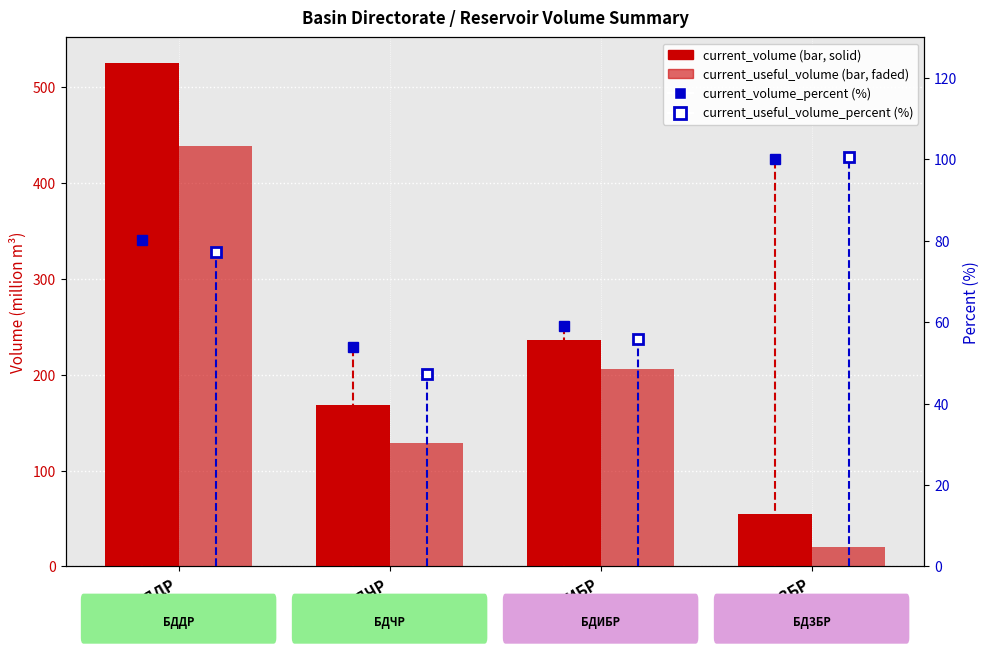

Which category has the lowest value across all series?

БДЗБР